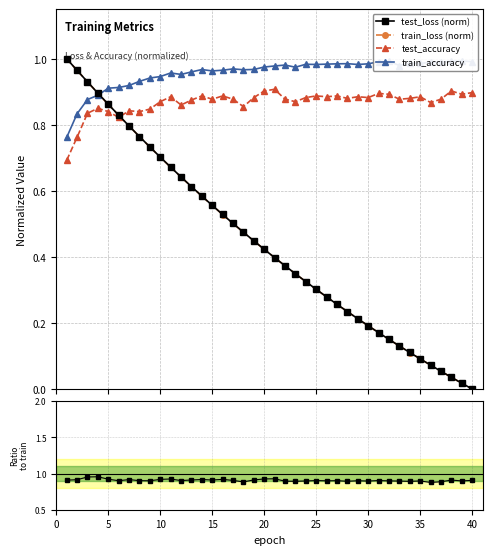

How many interior local valleys does the test_accuracy series have?

12